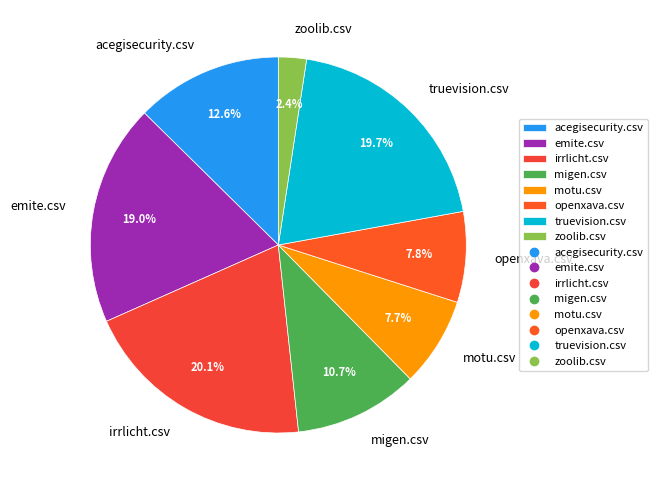

Which slice is the smallest?

zoolib.csv